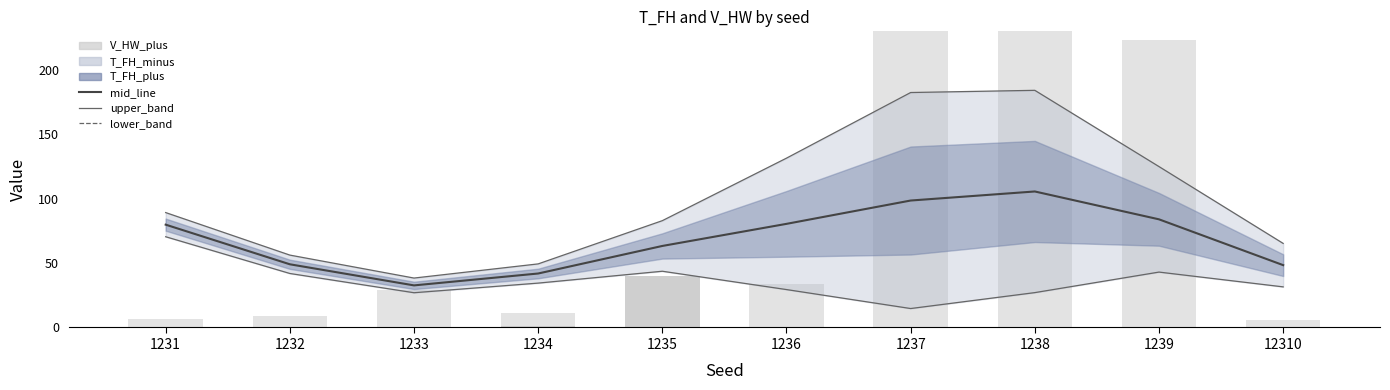

Reading left to right, what are all the values shown in this chart?

mid_line: 79.9	49.1	32.7	41.9	63.3	80.5	98.6	105.6	84.0	48.4
upper_band: 89.2	56.2	38.4	49.4	83.0	131.5	182.5	184.2	125.0	65.3
lower_band: 70.5	41.9	27.0	34.5	43.7	29.4	14.7	27.1	43.0	31.5
V_HW_plus: 6.7	8.8	28.9	11.5	40.0	33.7	306.6	330.0	223.6	6.0
V_HW_minus: 0.0	0.0	0.0	0.9	40.0	0.0	0.0	0.0	0.0	0.0